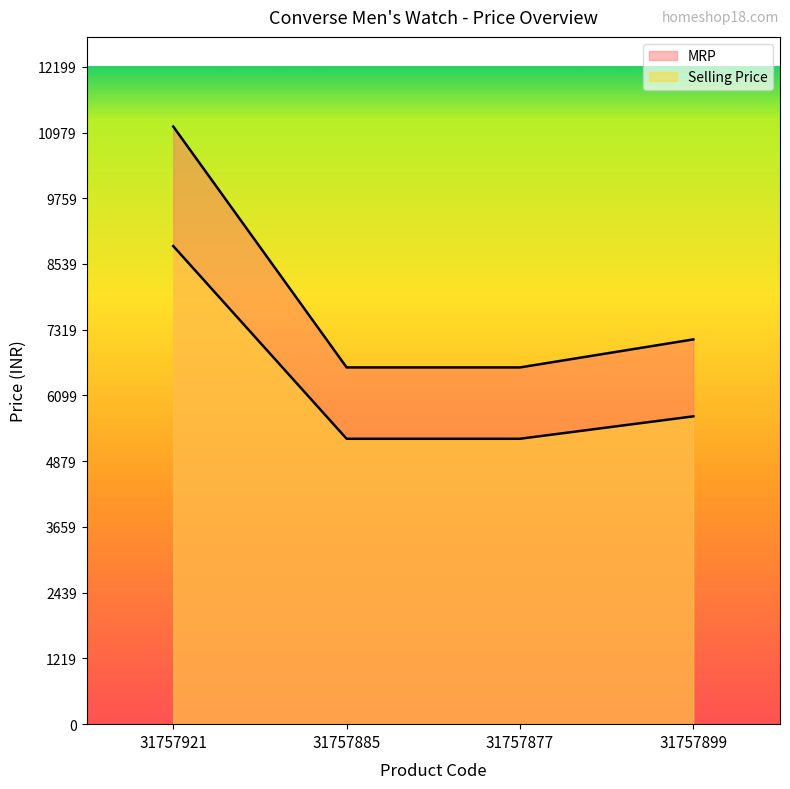

Which category has the lowest value in the MRP series?

31757885